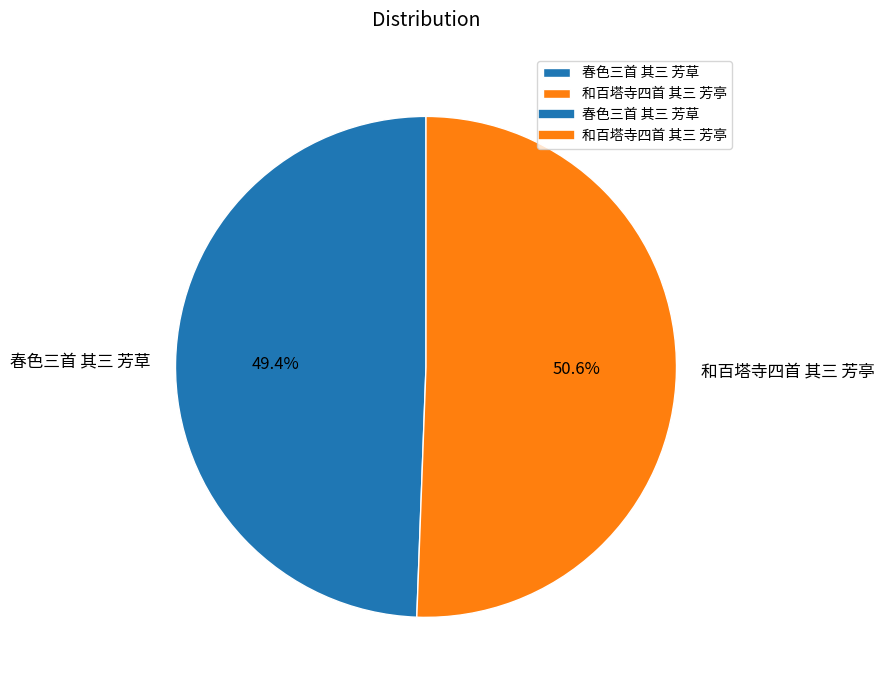

Which slice is the largest?

和百塔寺四首 其三 芳亭